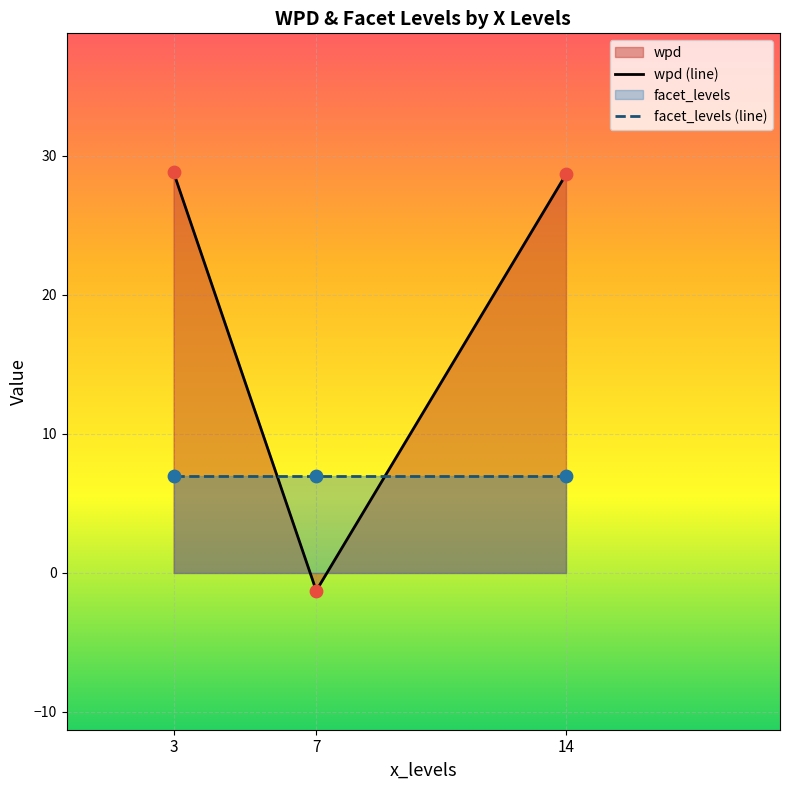

Which series has the largest range (max minus min)?

wpd (line)